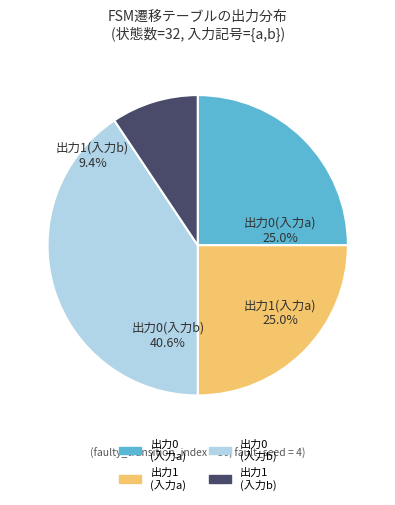

What is the largest slice in the pie chart?

output_symbol=0 (input b)